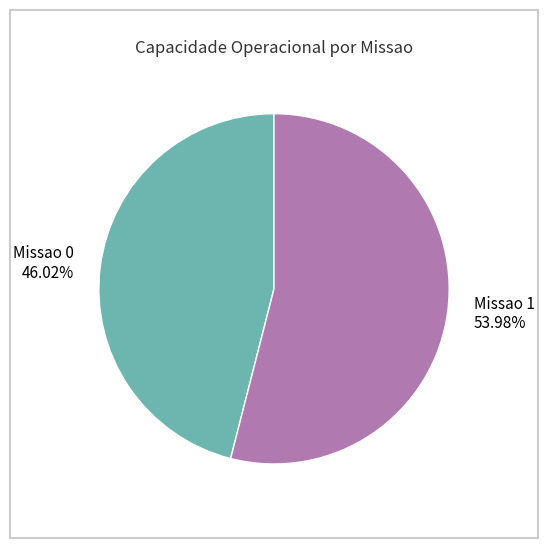

Between Missao 0 and Missao 1, which is larger?

Missao 1